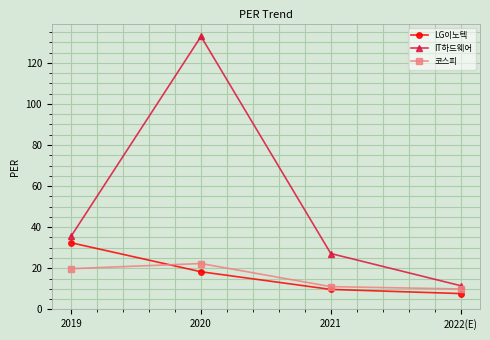

Which category has the highest value in the 코스피 series?

2020